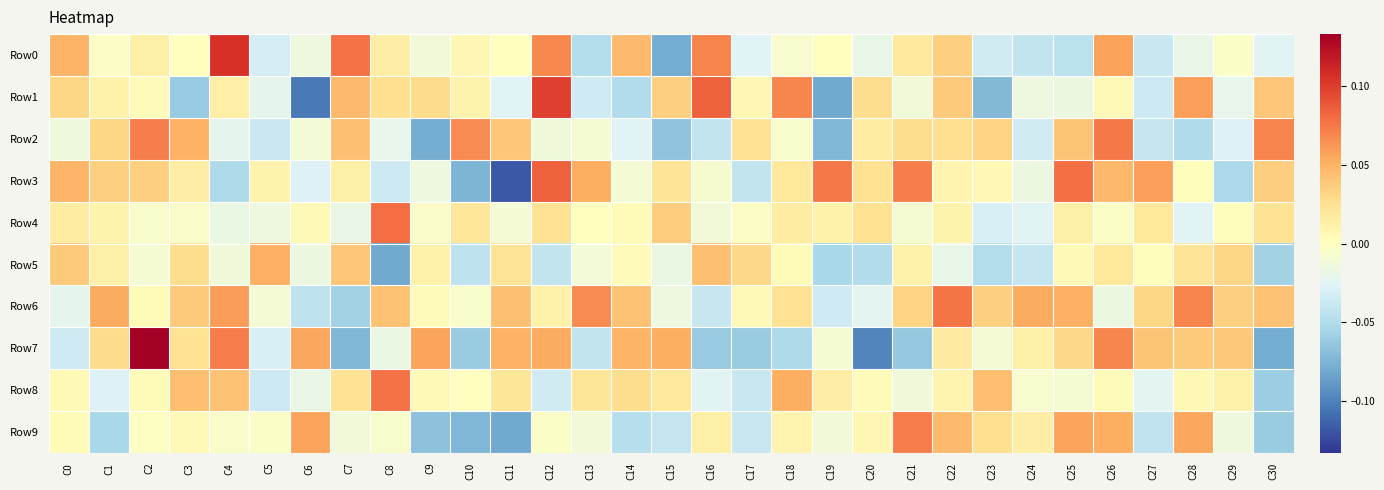

Reading left to right, what are all the values shown in this chart?

Row0: C0=0.0	C1=-0.0	C2=0.0	C3=-0.0	C4=0.1	C5=-0.0	C6=-0.0	C7=0.1	C8=0.0	C9=-0.0	C10=0.0	C11=0.0	C12=0.1	C13=-0.0	C14=0.0	C15=-0.1	C16=0.1	C17=-0.0	C18=-0.0	C19=0.0	C20=-0.0	C21=0.0	C22=0.0	C23=-0.0	C24=-0.0	C25=-0.0	C26=0.1	C27=-0.0	C28=-0.0	C29=-0.0	C30=-0.0
Row1: C0=0.0	C1=0.0	C2=0.0	C3=-0.1	C4=0.0	C5=-0.0	C6=-0.1	C7=0.0	C8=0.0	C9=0.0	C10=0.0	C11=-0.0	C12=0.1	C13=-0.0	C14=-0.0	C15=0.0	C16=0.1	C17=0.0	C18=0.1	C19=-0.1	C20=0.0	C21=-0.0	C22=0.0	C23=-0.1	C24=-0.0	C25=-0.0	C26=0.0	C27=-0.0	C28=0.1	C29=-0.0	C30=0.0
Row2: C0=-0.0	C1=0.0	C2=0.1	C3=0.1	C4=-0.0	C5=-0.0	C6=-0.0	C7=0.0	C8=-0.0	C9=-0.1	C10=0.1	C11=0.0	C12=-0.0	C13=-0.0	C14=-0.0	C15=-0.1	C16=-0.0	C17=0.0	C18=-0.0	C19=-0.1	C20=0.0	C21=0.0	C22=0.0	C23=0.0	C24=-0.0	C25=0.0	C26=0.1	C27=-0.0	C28=-0.1	C29=-0.0	C30=0.1
Row3: C0=0.0	C1=0.0	C2=0.0	C3=0.0	C4=-0.1	C5=0.0	C6=-0.0	C7=0.0	C8=-0.0	C9=-0.0	C10=-0.1	C11=-0.1	C12=0.1	C13=0.1	C14=-0.0	C15=0.0	C16=-0.0	C17=-0.0	C18=0.0	C19=0.1	C20=0.0	C21=0.1	C22=0.0	C23=0.0	C24=-0.0	C25=0.1	C26=0.0	C27=0.1	C28=0.0	C29=-0.1	C30=0.0
Row4: C0=0.0	C1=0.0	C2=-0.0	C3=-0.0	C4=-0.0	C5=-0.0	C6=0.0	C7=-0.0	C8=0.1	C9=-0.0	C10=0.0	C11=-0.0	C12=0.0	C13=0.0	C14=0.0	C15=0.0	C16=-0.0	C17=-0.0	C18=0.0	C19=0.0	C20=0.0	C21=-0.0	C22=0.0	C23=-0.0	C24=-0.0	C25=0.0	C26=-0.0	C27=0.0	C28=-0.0	C29=0.0	C30=0.0
Row5: C0=0.0	C1=0.0	C2=-0.0	C3=0.0	C4=-0.0	C5=0.1	C6=-0.0	C7=0.0	C8=-0.1	C9=0.0	C10=-0.0	C11=0.0	C12=-0.0	C13=-0.0	C14=0.0	C15=-0.0	C16=0.0	C17=0.0	C18=0.0	C19=-0.1	C20=-0.0	C21=0.0	C22=-0.0	C23=-0.0	C24=-0.0	C25=0.0	C26=0.0	C27=0.0	C28=0.0	C29=0.0	C30=-0.1
Row6: C0=-0.0	C1=0.1	C2=0.0	C3=0.0	C4=0.1	C5=-0.0	C6=-0.0	C7=-0.1	C8=0.0	C9=0.0	C10=-0.0	C11=0.0	C12=0.0	C13=0.1	C14=0.0	C15=-0.0	C16=-0.0	C17=0.0	C18=0.0	C19=-0.0	C20=-0.0	C21=0.0	C22=0.1	C23=0.0	C24=0.1	C25=0.1	C26=-0.0	C27=0.0	C28=0.1	C29=0.0	C30=0.0
Row7: C0=-0.0	C1=0.0	C2=0.1	C3=0.0	C4=0.1	C5=-0.0	C6=0.1	C7=-0.1	C8=-0.0	C9=0.1	C10=-0.1	C11=0.1	C12=0.1	C13=-0.0	C14=0.0	C15=0.1	C16=-0.1	C17=-0.1	C18=-0.1	C19=-0.0	C20=-0.1	C21=-0.1	C22=0.0	C23=-0.0	C24=0.0	C25=0.0	C26=0.1	C27=0.0	C28=0.0	C29=0.0	C30=-0.1
Row8: C0=0.0	C1=-0.0	C2=0.0	C3=0.0	C4=0.0	C5=-0.0	C6=-0.0	C7=0.0	C8=0.1	C9=0.0	C10=-0.0	C11=0.0	C12=-0.0	C13=0.0	C14=0.0	C15=0.0	C16=-0.0	C17=-0.0	C18=0.1	C19=0.0	C20=0.0	C21=-0.0	C22=0.0	C23=0.0	C24=-0.0	C25=-0.0	C26=0.0	C27=-0.0	C28=0.0	C29=0.0	C30=-0.1
Row9: C0=0.0	C1=-0.1	C2=-0.0	C3=0.0	C4=-0.0	C5=-0.0	C6=0.1	C7=-0.0	C8=-0.0	C9=-0.1	C10=-0.1	C11=-0.1	C12=-0.0	C13=-0.0	C14=-0.0	C15=-0.0	C16=0.0	C17=-0.0	C18=0.0	C19=-0.0	C20=0.0	C21=0.1	C22=0.0	C23=0.0	C24=0.0	C25=0.1	C26=0.1	C27=-0.0	C28=0.1	C29=-0.0	C30=-0.1